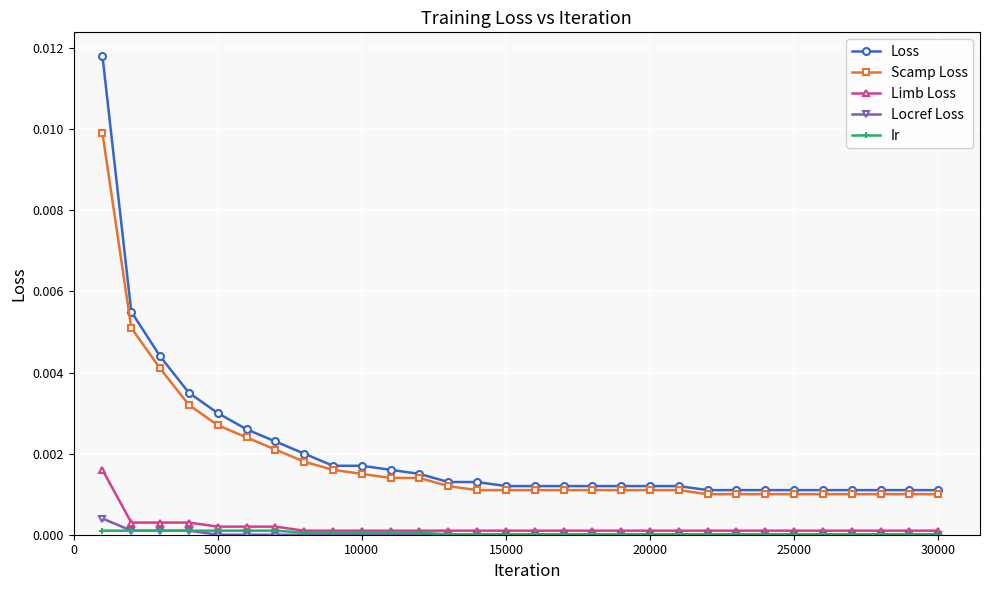

Which series has the widest spread of values?

Loss